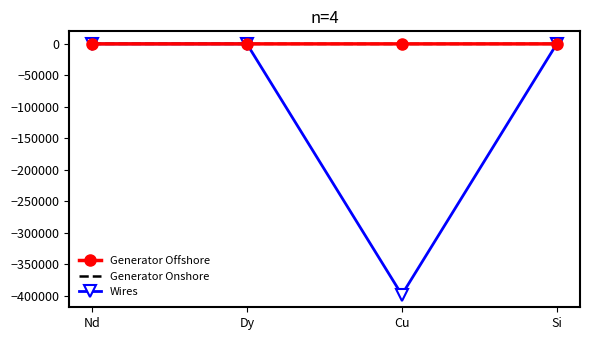

Between Nd and Cu, which series saw the biggest shift?

Wires